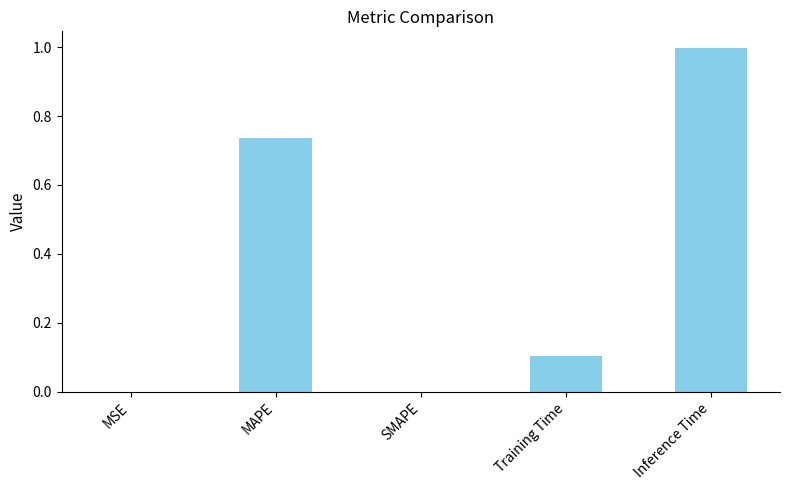

What is the maximum value shown in the chart?

1.0